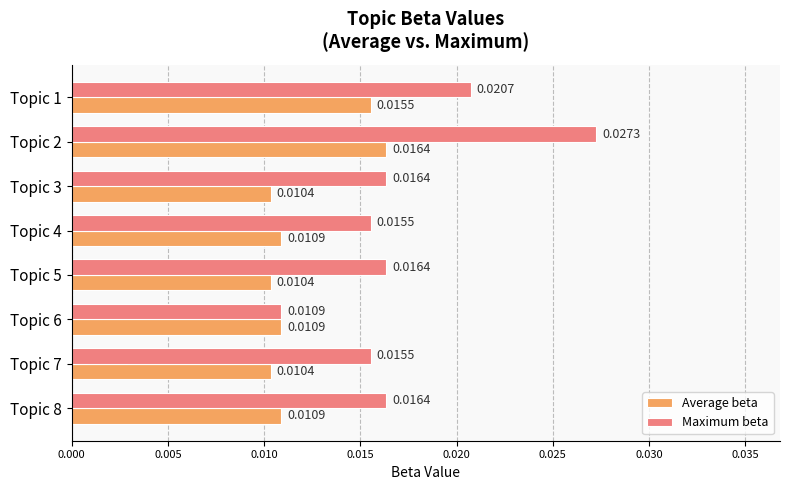

Rank the series by their maximum value, from lowest to highest.

Average beta, Maximum beta